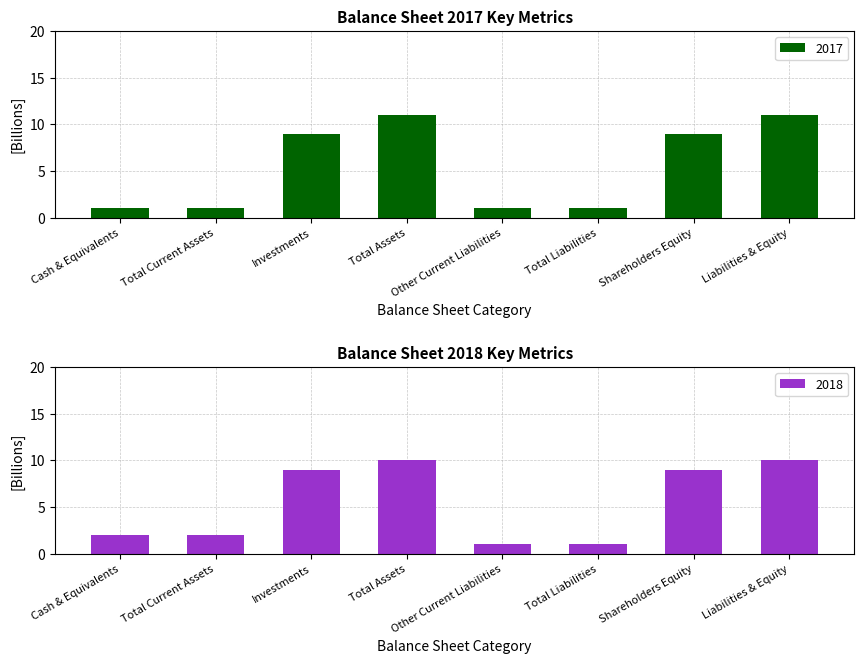

What is the difference between the maximum and second lowest values in the 2017 series?

10